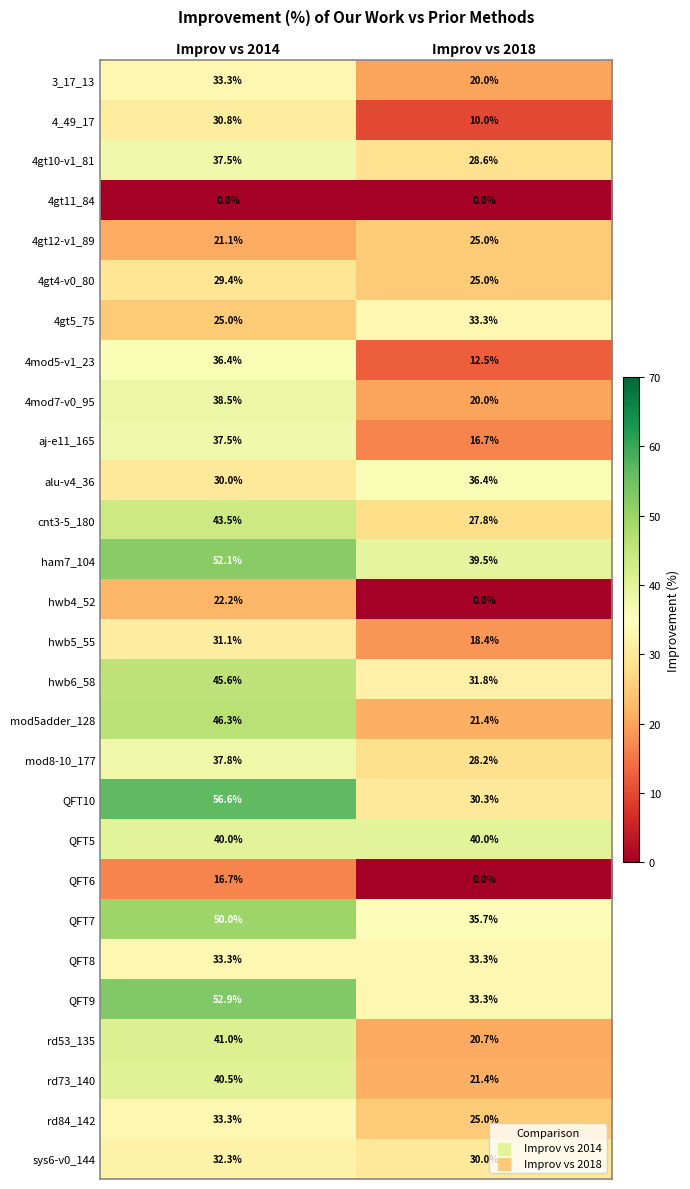

Rank the categories by alu-v4_36 value from highest to lowest.

Improv vs 2018, Improv vs 2014